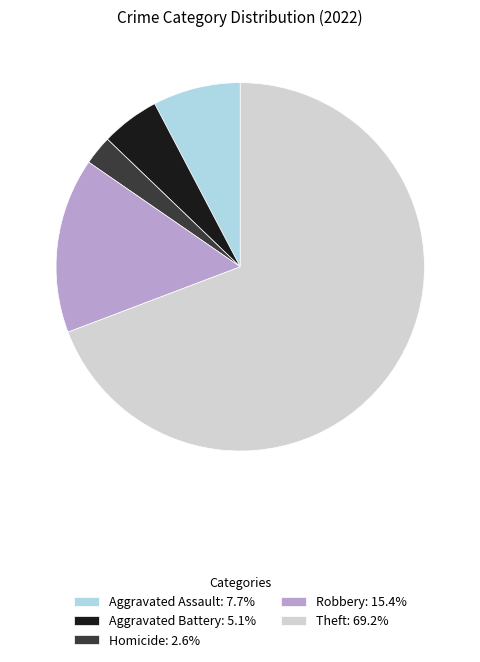

Do Robbery: 15.4% and Aggravated Assault: 7.7% together represent more than half of the pie?

No